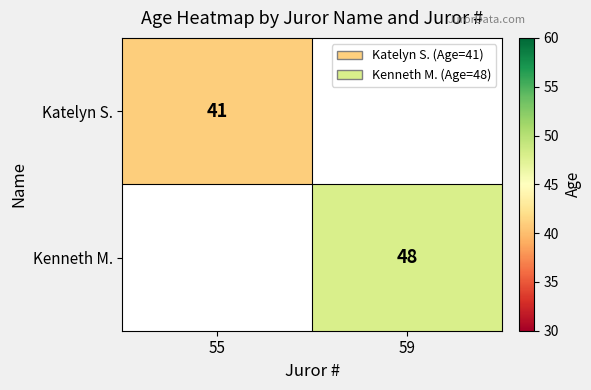

The value of Katelyn S. at 55 is 72.4. True or false?

False